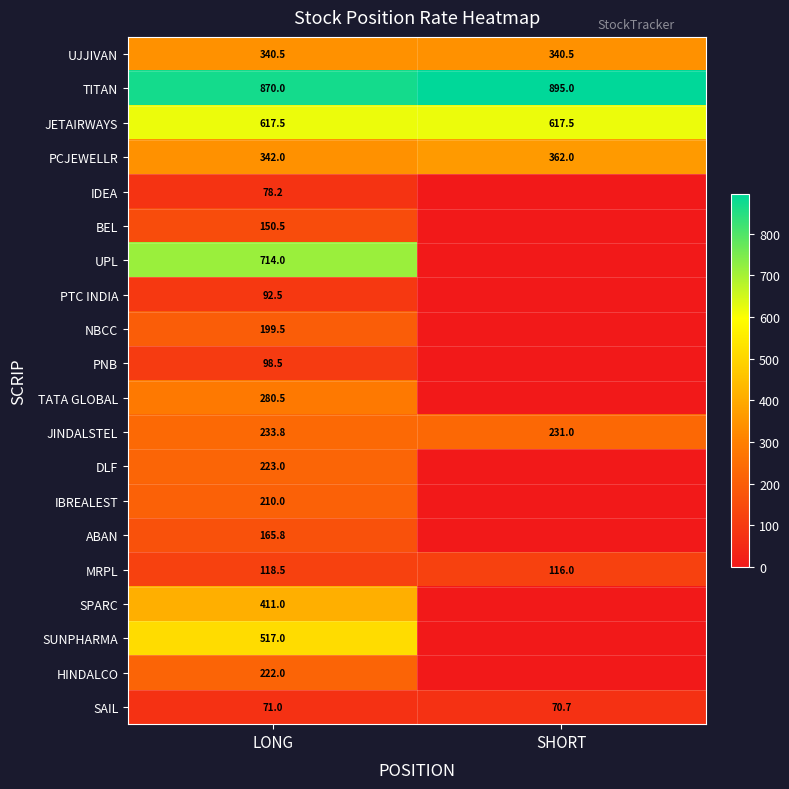

What is the difference between the highest and lowest values at LONG?

799.0